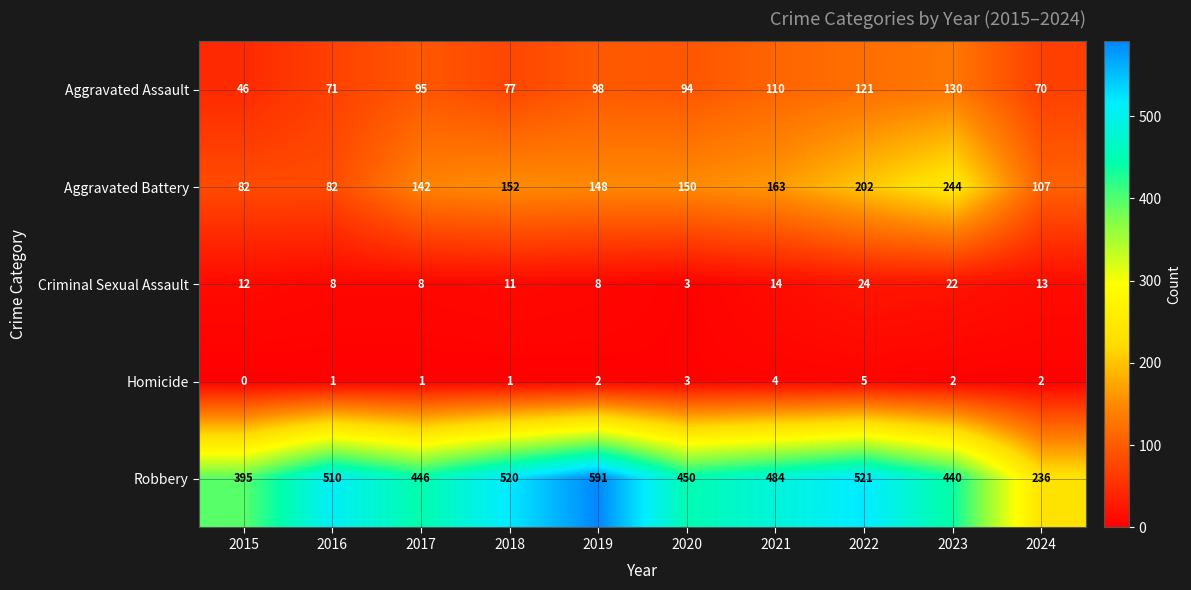

At which category is the sum across all series the highest?

2022